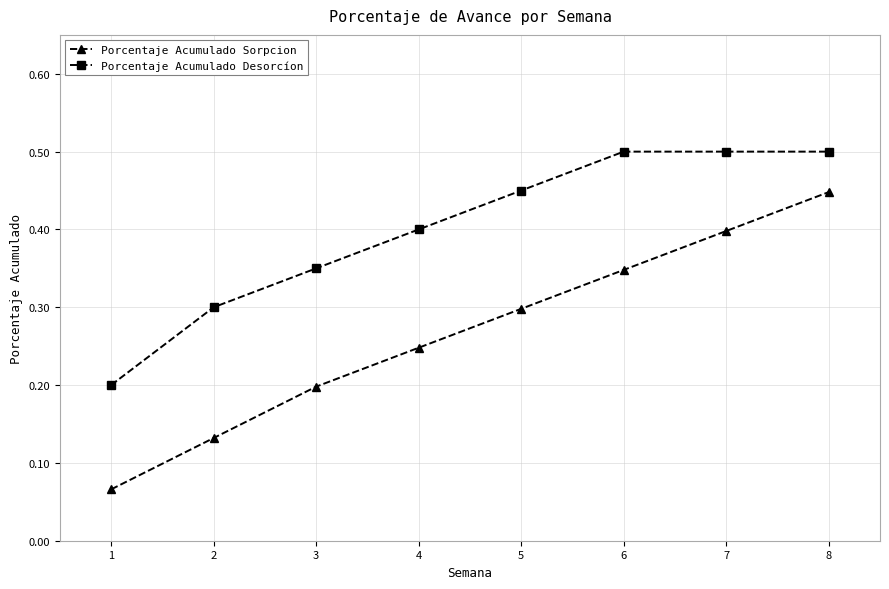

What is the sum of all Porcentaje Acumulado Desorcíon values?

3.2